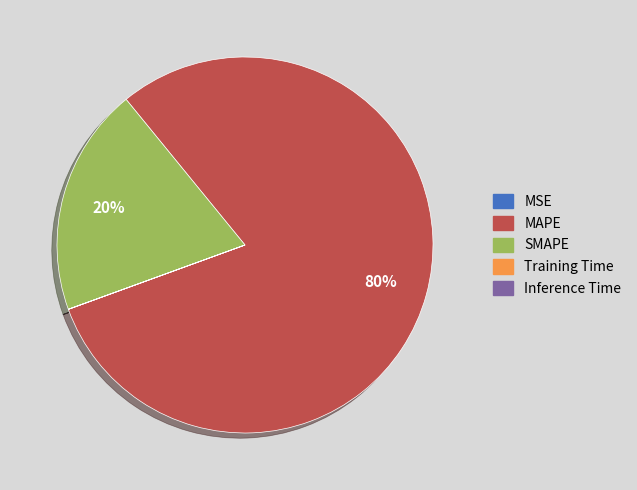

What is the largest slice in the pie chart?

MAPE